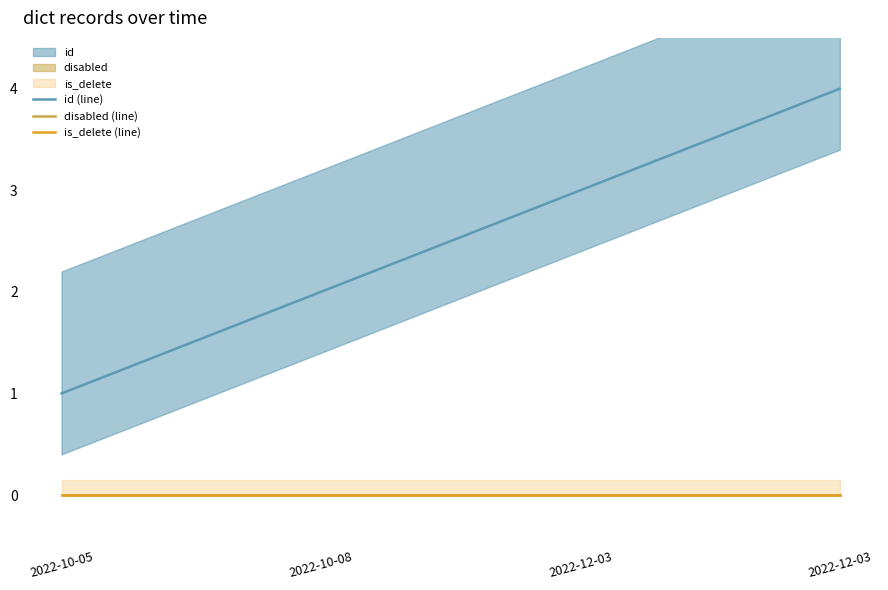

At which category is the sum across all series the highest?

2022-12-03